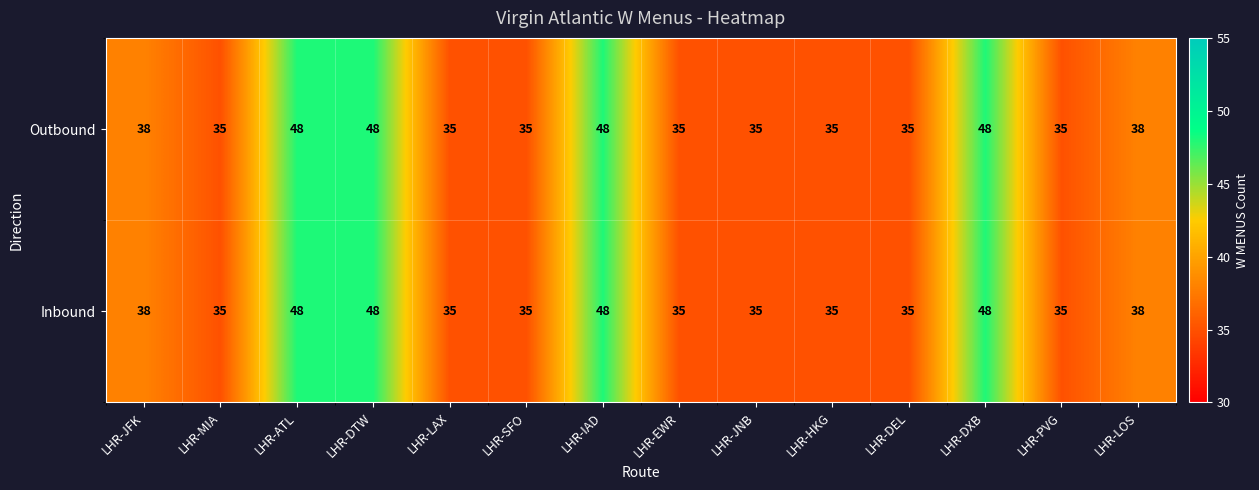

What is the maximum value shown in the chart?

48